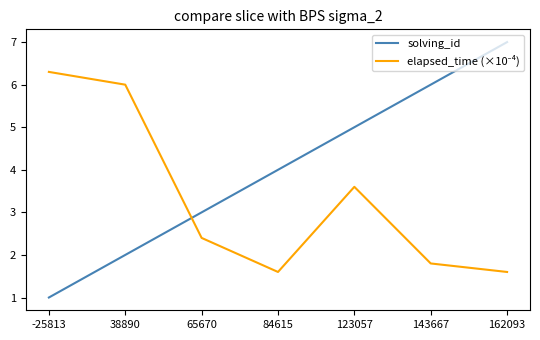

At which label does solving_id reach its peak?

162093